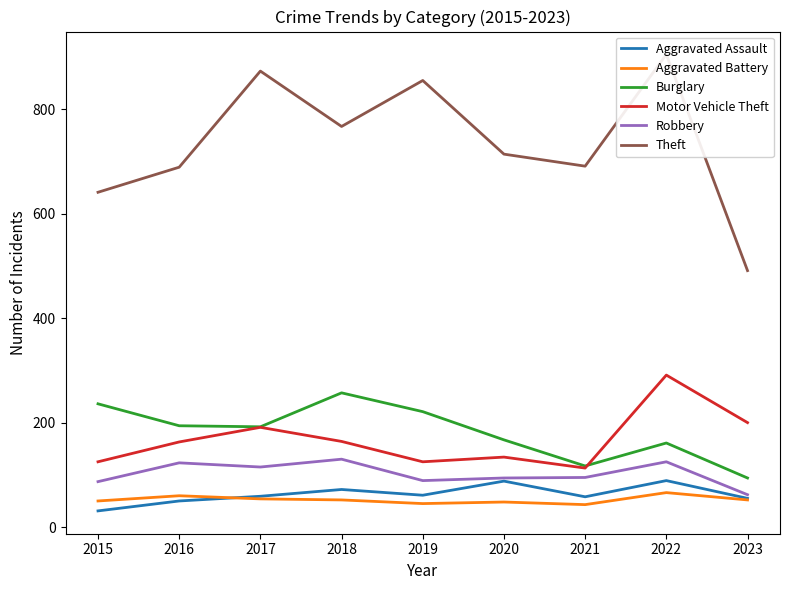

Does the chart have visible grid lines?

No